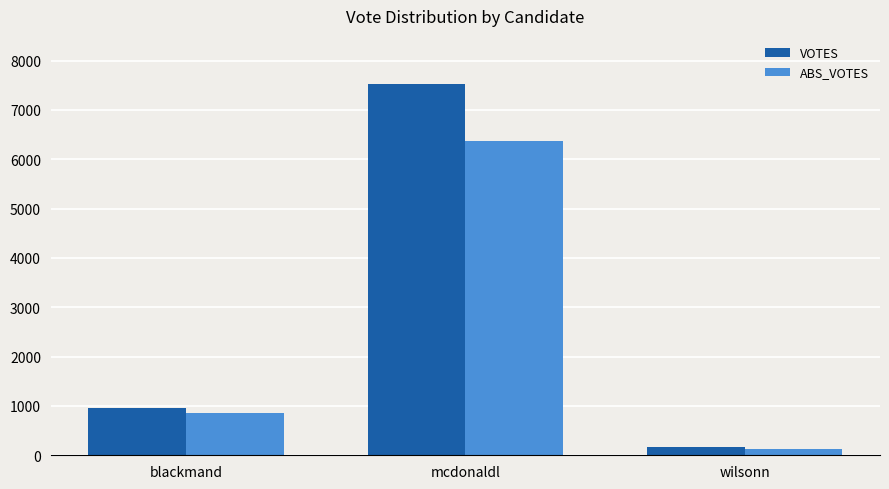

Which series changed the most between blackmand and wilsonn?

VOTES